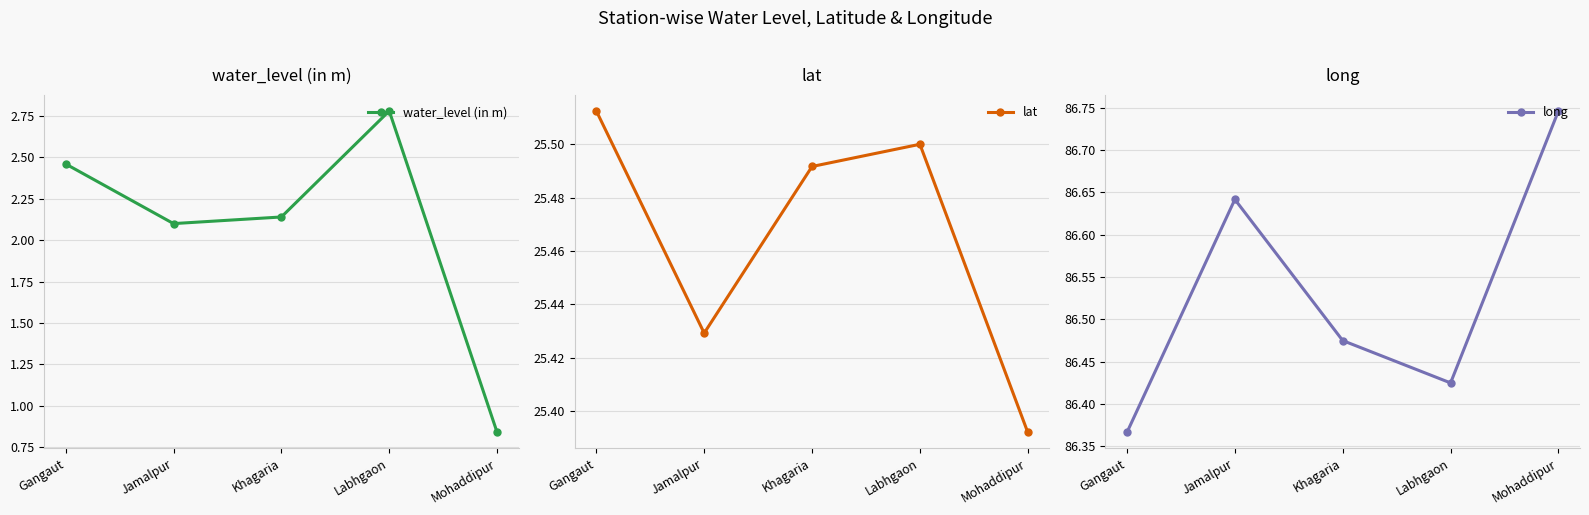

Does the chart display data point markers on the line(s)?

Yes